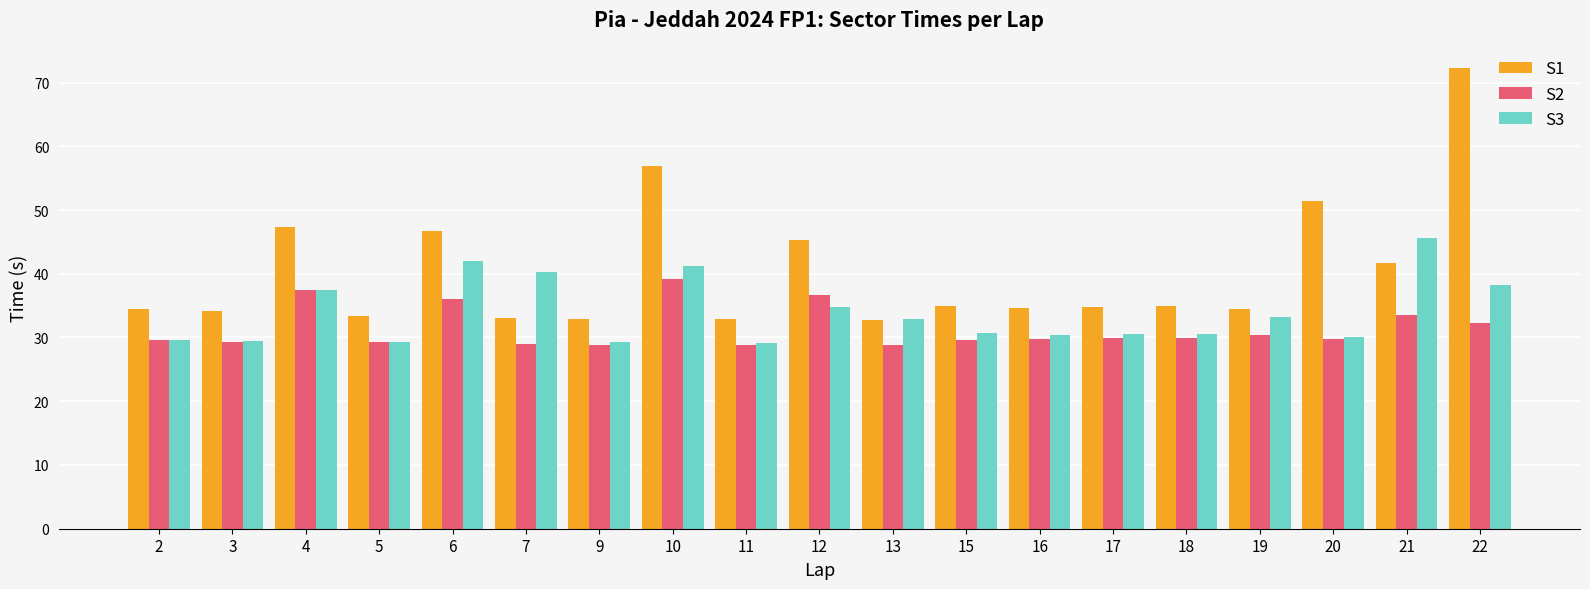

At 21, list the series in order from largest to smallest.

S3, S1, S2